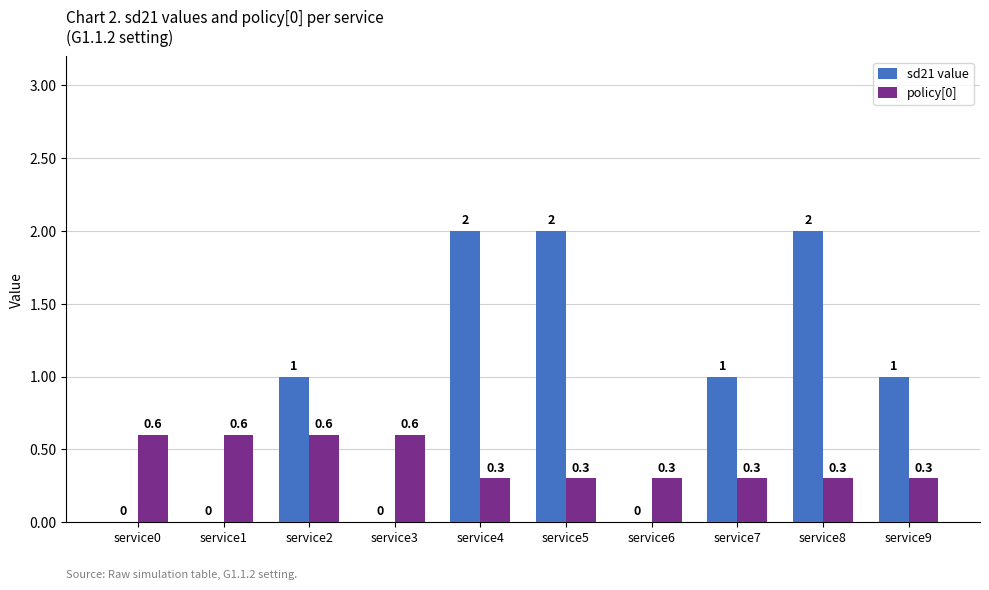

Which series has the largest total across all categories?

sd21 value